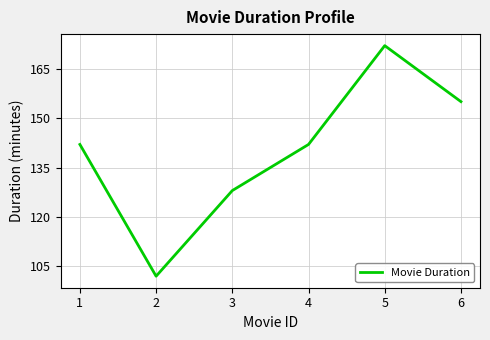

What is the minimum value shown in the chart?

102